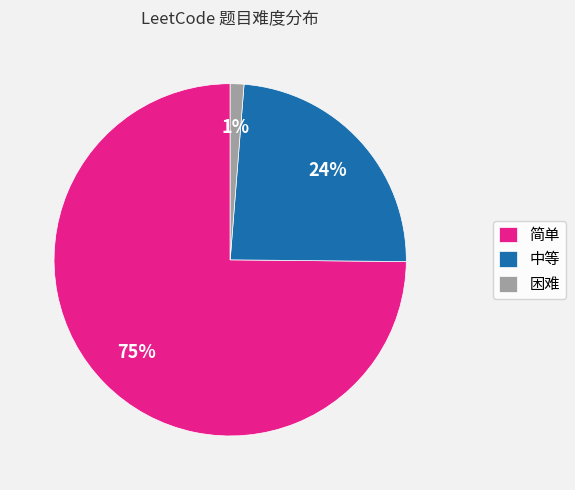

True or false: 中等 accounts for 15% of the total.

False